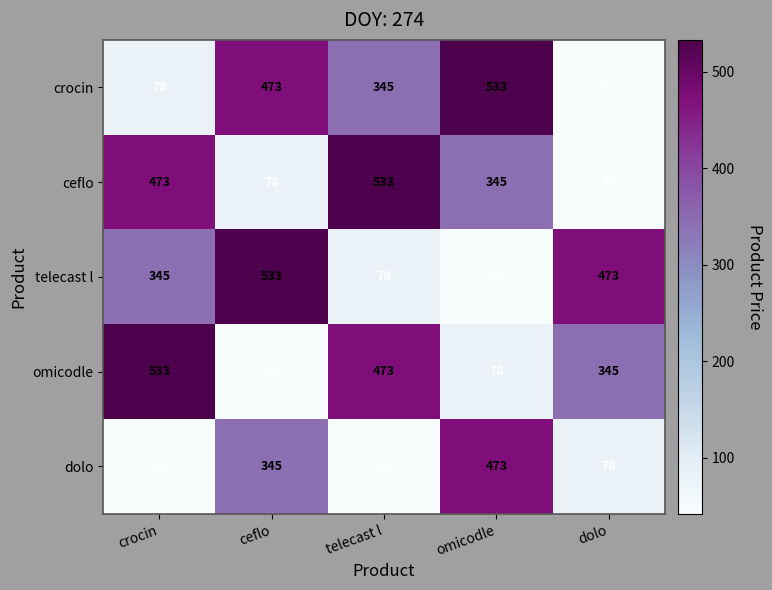

What is the total value across all series at crocin?

1471